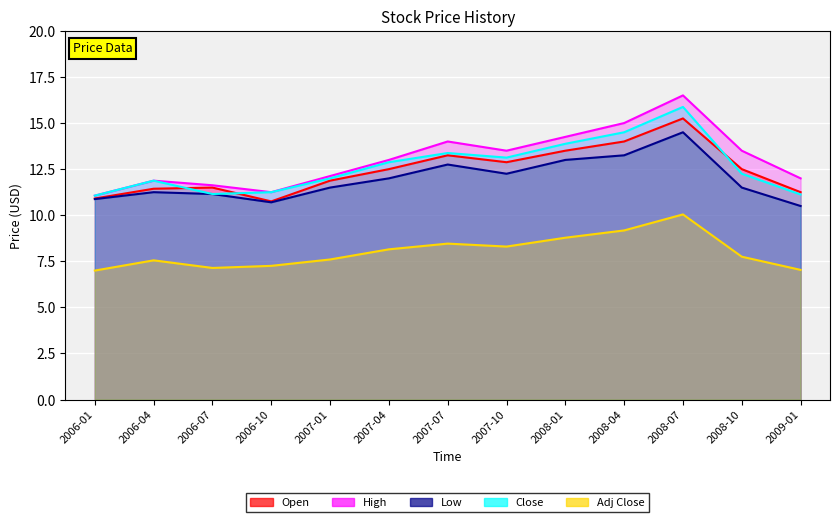

True or false: Close has a value of 14.5 at 2008-04.

True